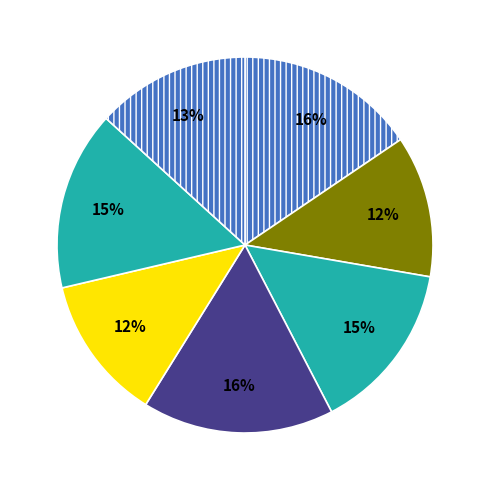

Which category has the biggest portion of the pie?

7